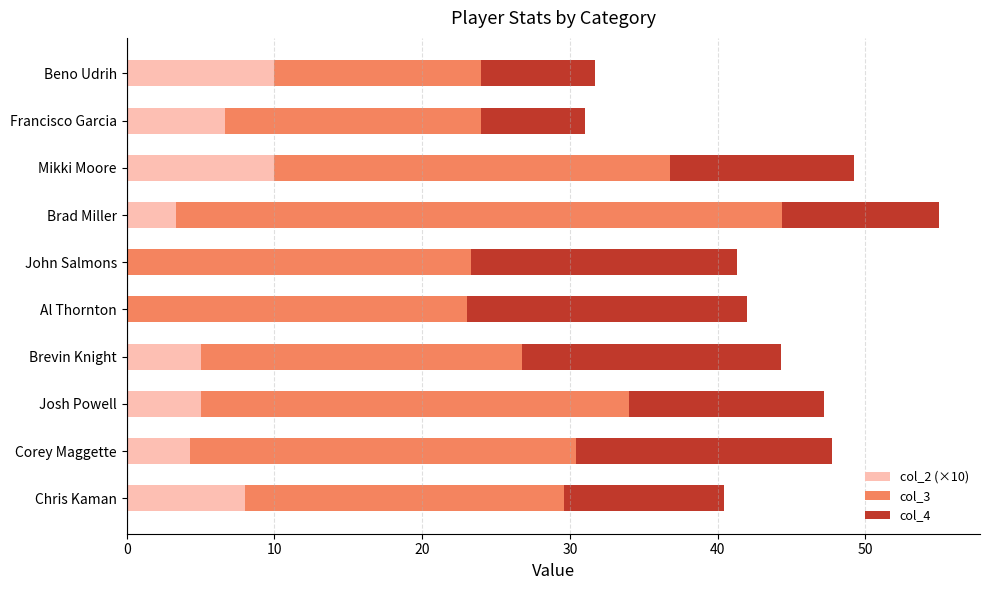

What is the sum of all col_2 (×10) values?

52.3